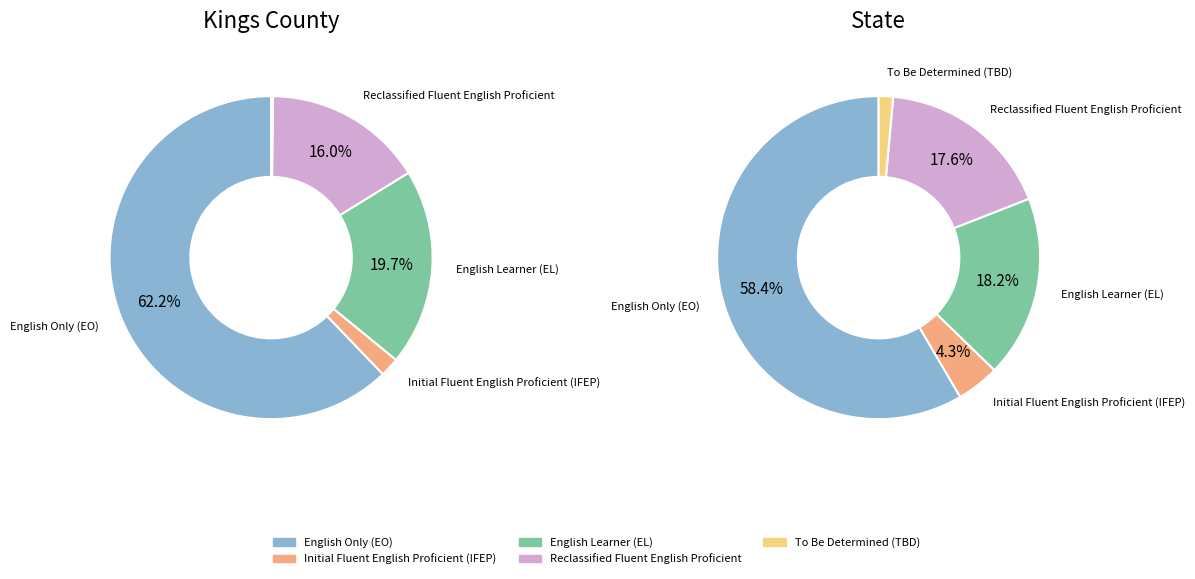

What is the majority slice?

English Only (EO)